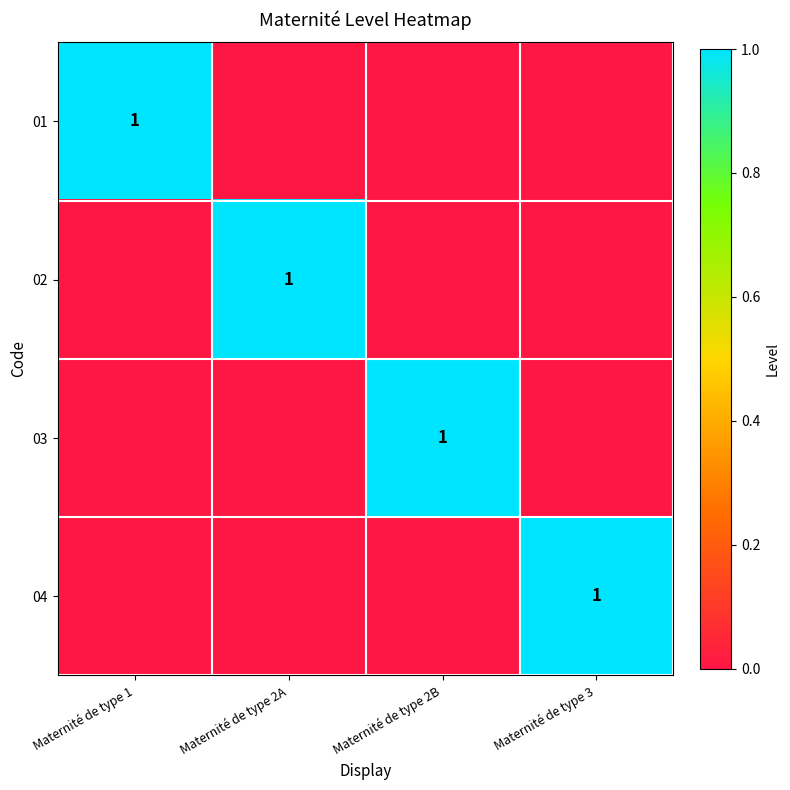

The value of 04 at Maternité de type 3 is 0. True or false?

False